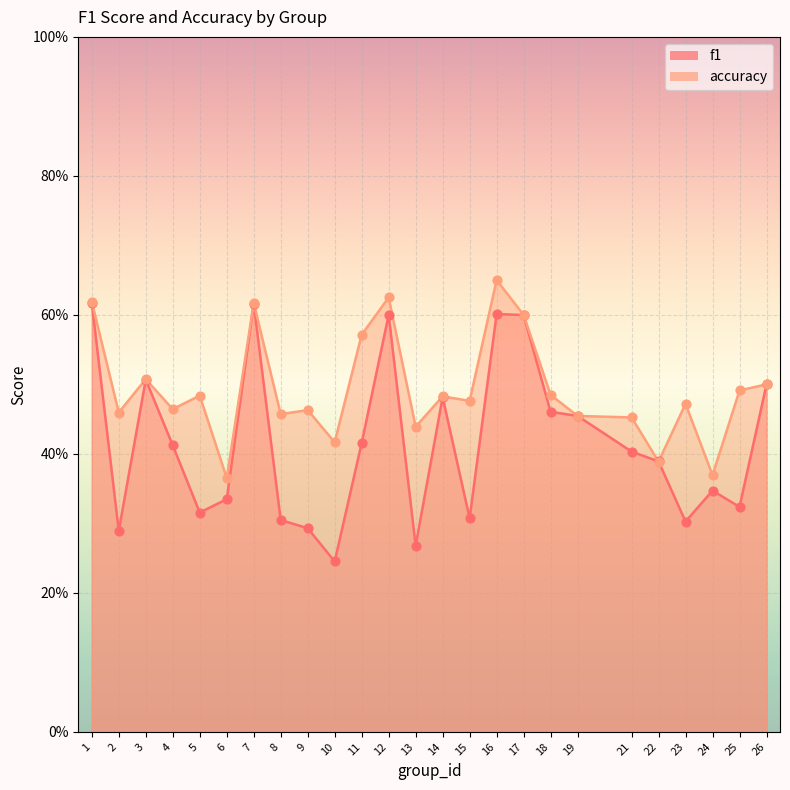

What are all the series names shown in the legend?

f1, accuracy